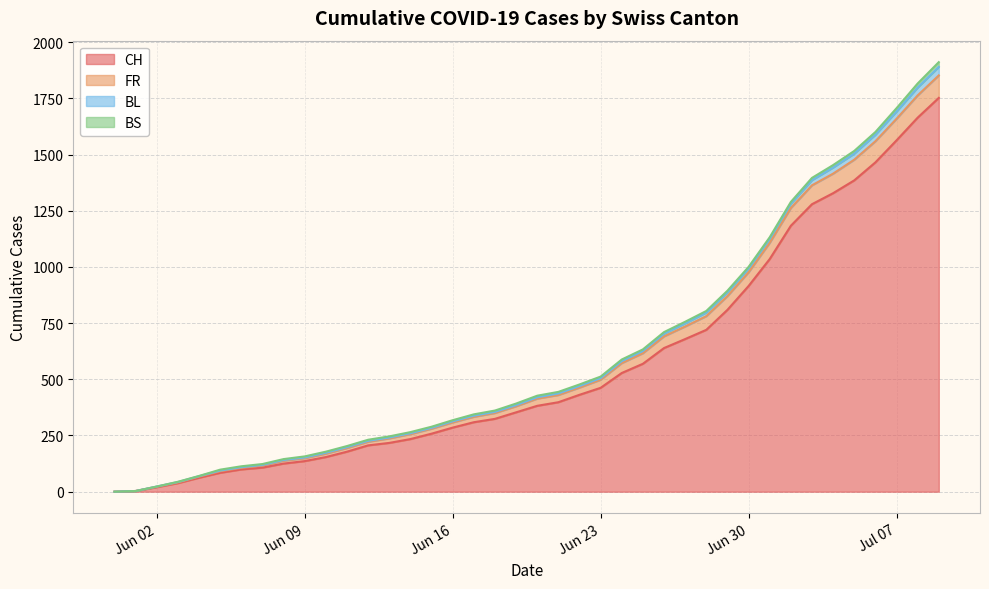

At which label does BL first exceed 427?

2020-06-21